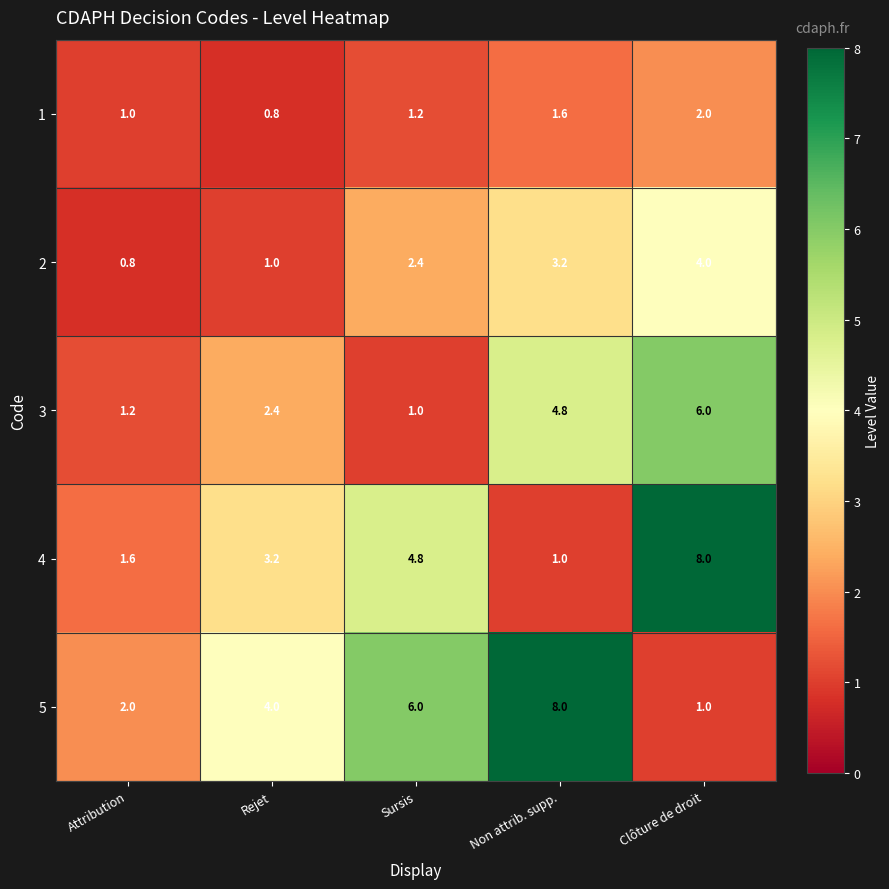

What is the greatest value displayed?

8.0